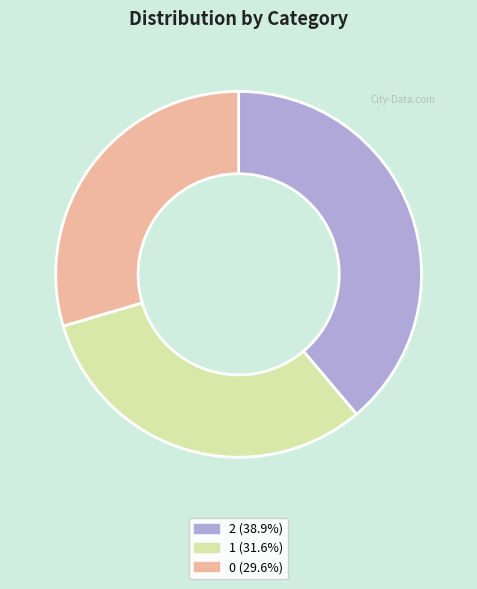

Does 1 account for over 50% of the chart?

No